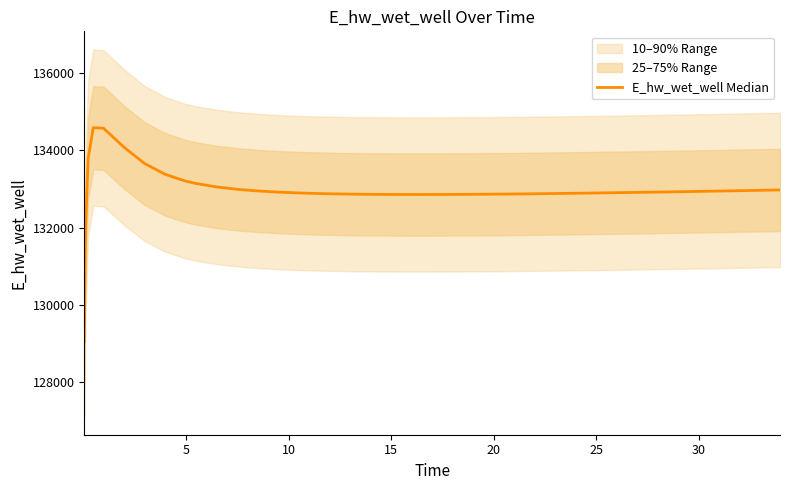

What is the value of the 8th point from the left?

133380.4